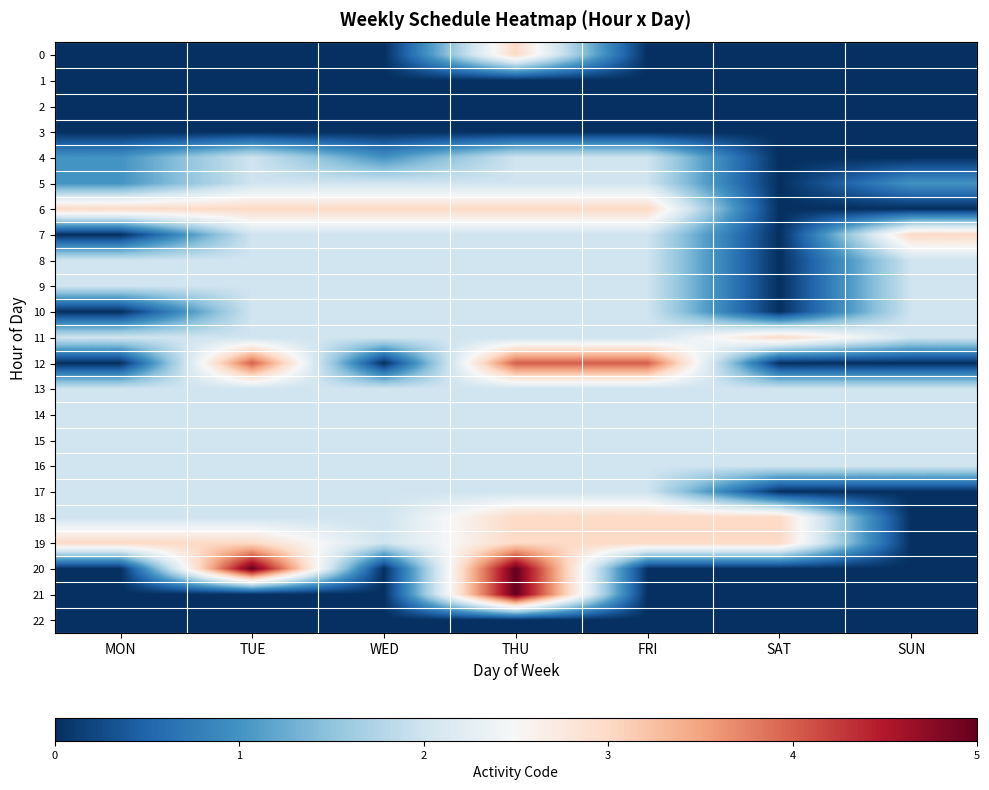

What is the total value across all series at FRI?

37